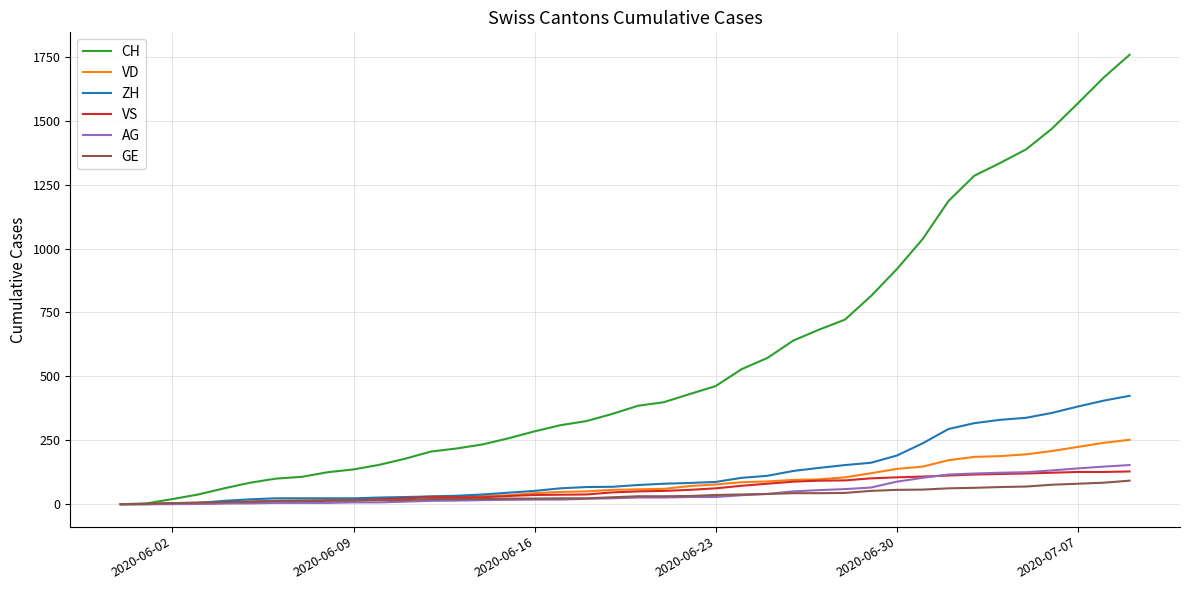

What is the sum of all ZH values?

4981